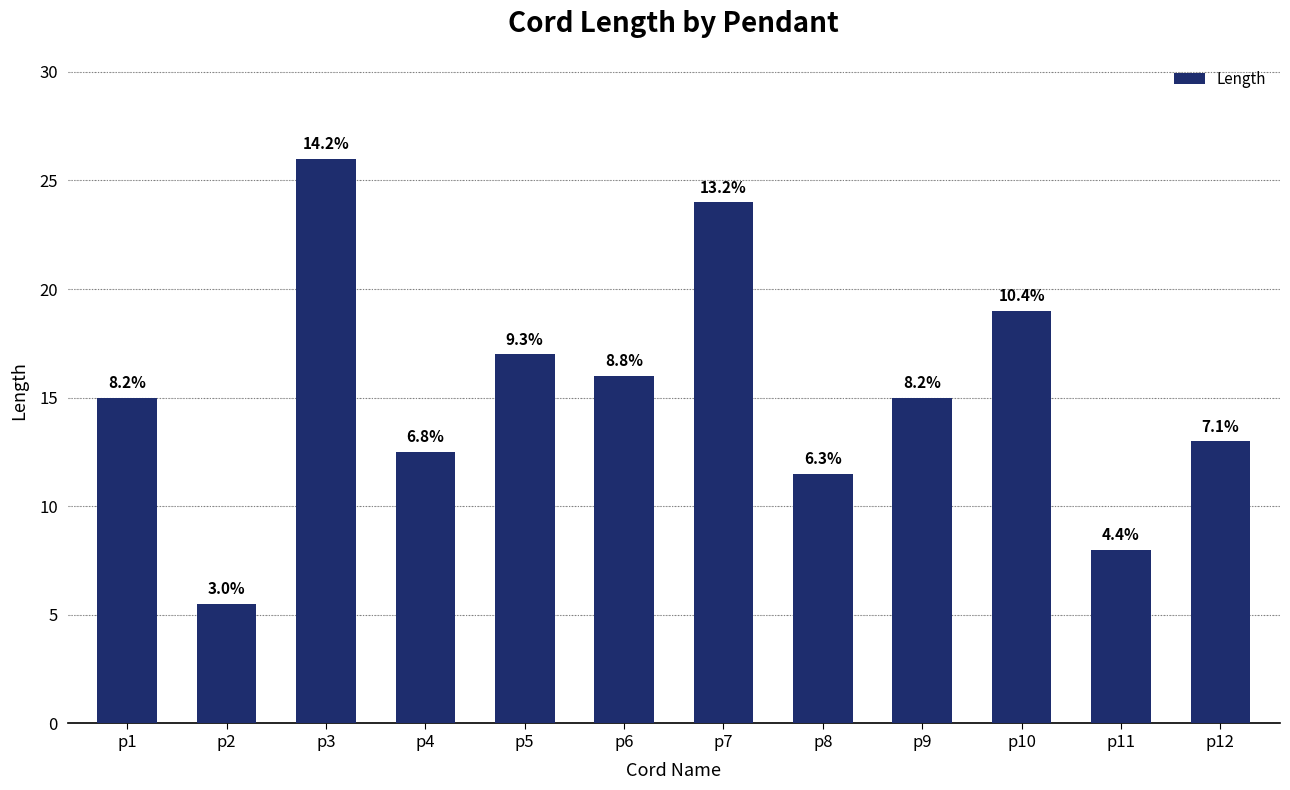

Does the chart contain any negative values?

No